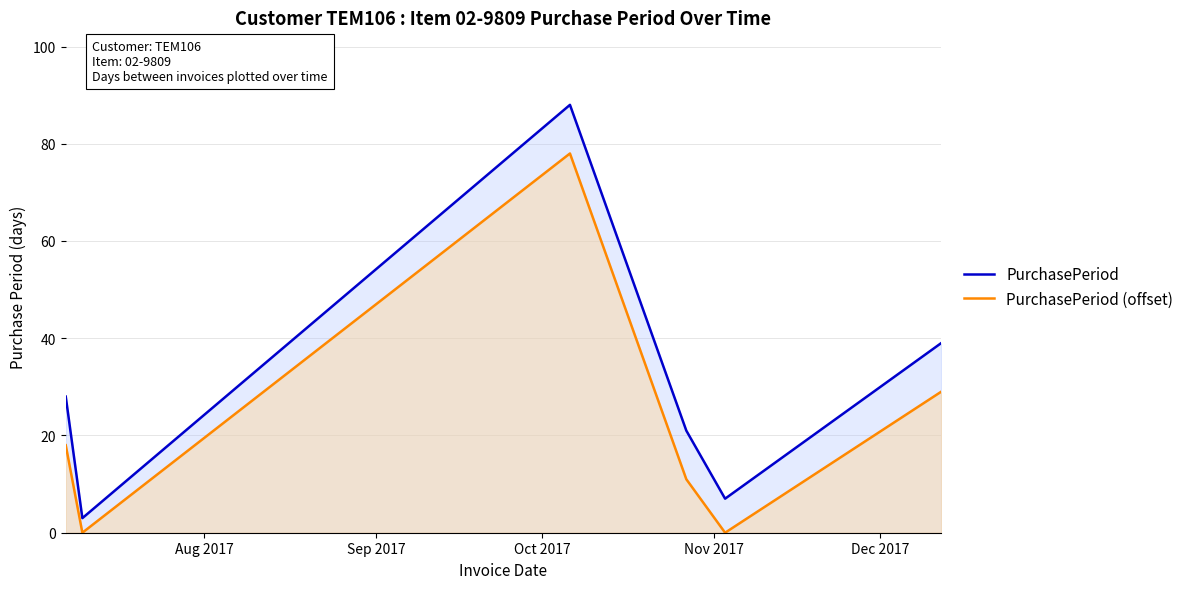

What are all the series names shown in the legend?

PurchasePeriod, PurchasePeriod (offset)